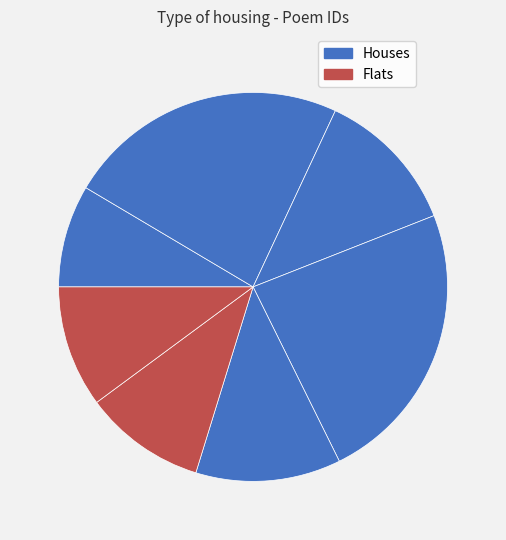

How many slices are in this pie chart?

7